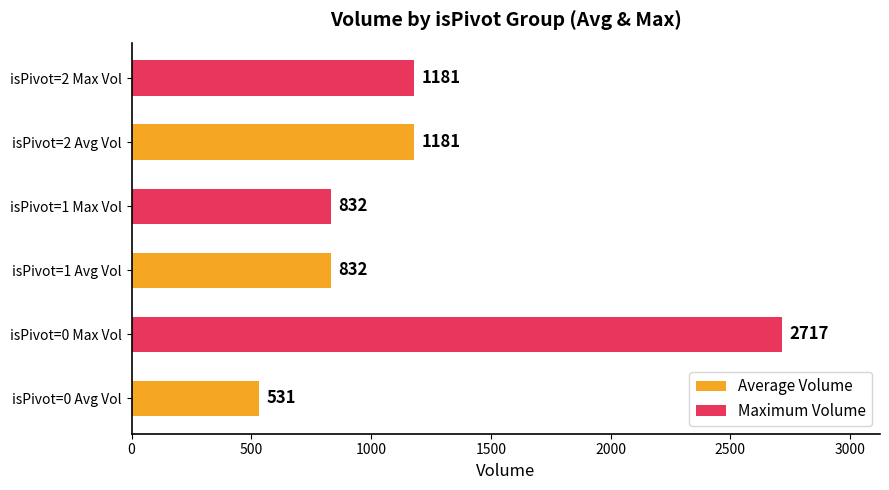

Does the chart contain stacked bars?

No